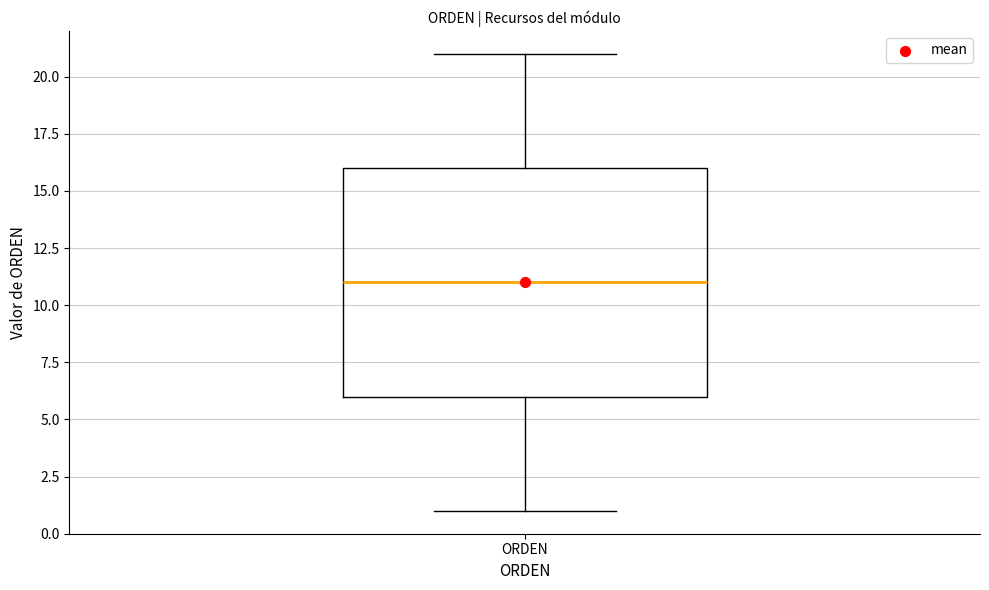

Read this box plot against the y-axis: the position of the median line, the range covered by the box, and the ends of both whiskers. The values are not printed on the chart, so give them approximately, as read against the axis.

median 11, box 6 to 16, whiskers 1 to 21